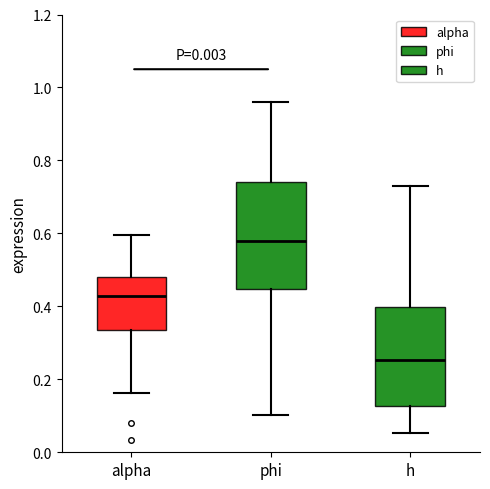

Where is the lower edge of the box for h on the y-axis? The values are not printed on the chart, so give them approximately, as read against the axis.

0.12